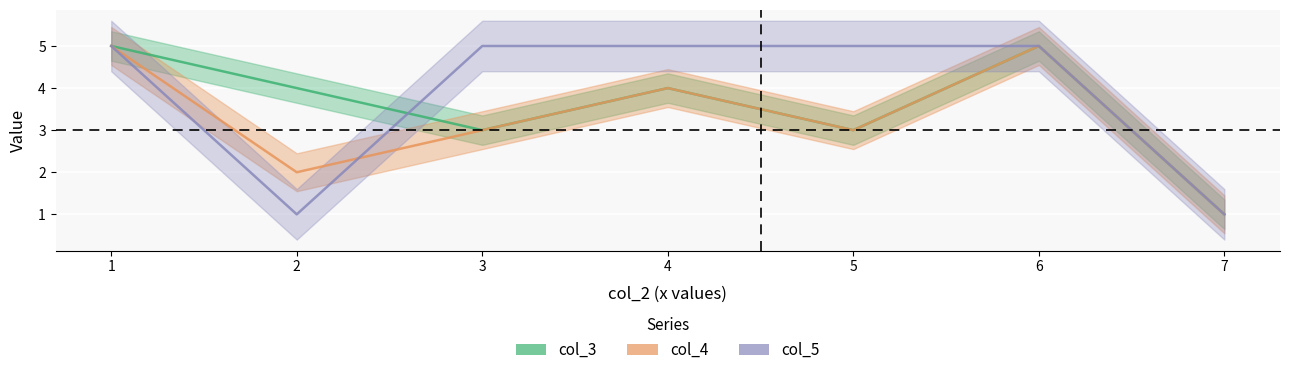

At which category does col_4 reach its first local valley?

2